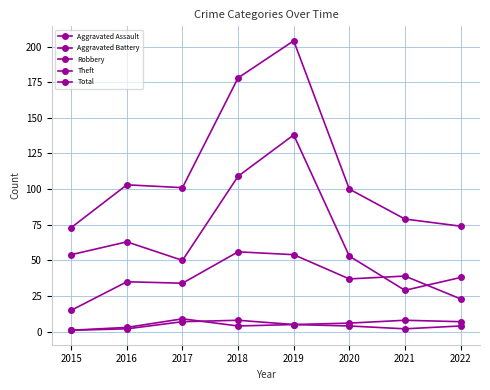

Reading right to left, extract all data points from this chart.

Aggravated Assault: 4	2	4	5	8	7	2	1
Aggravated Battery: 7	8	6	5	4	9	3	1
Robbery: 23	39	37	54	56	34	35	15
Theft: 38	29	53	138	109	50	63	54
Total: 74	79	100	204	178	101	103	73